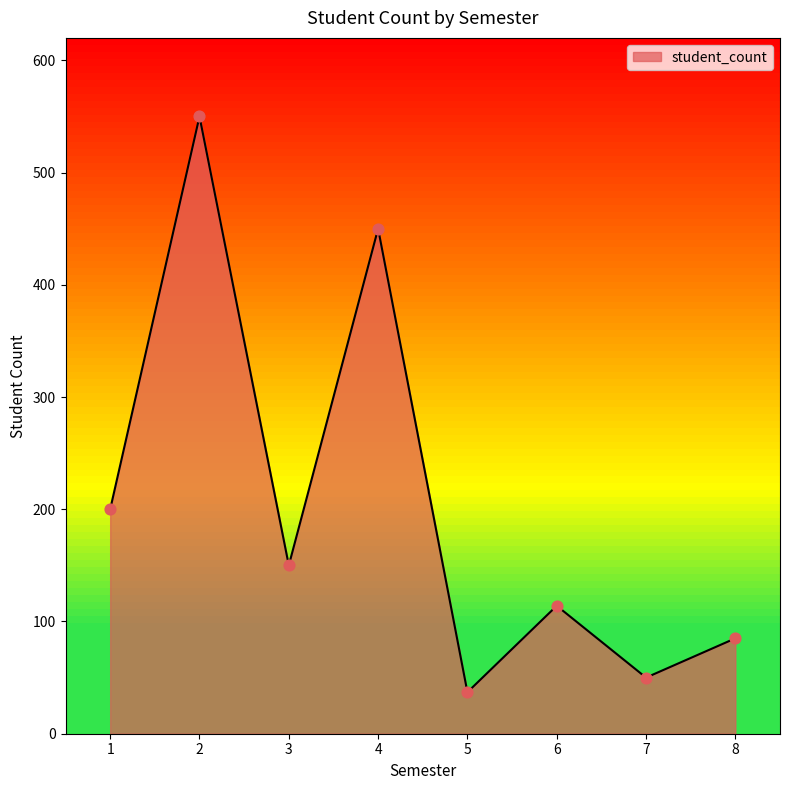

What is the change in value from 5 to 7?

+13